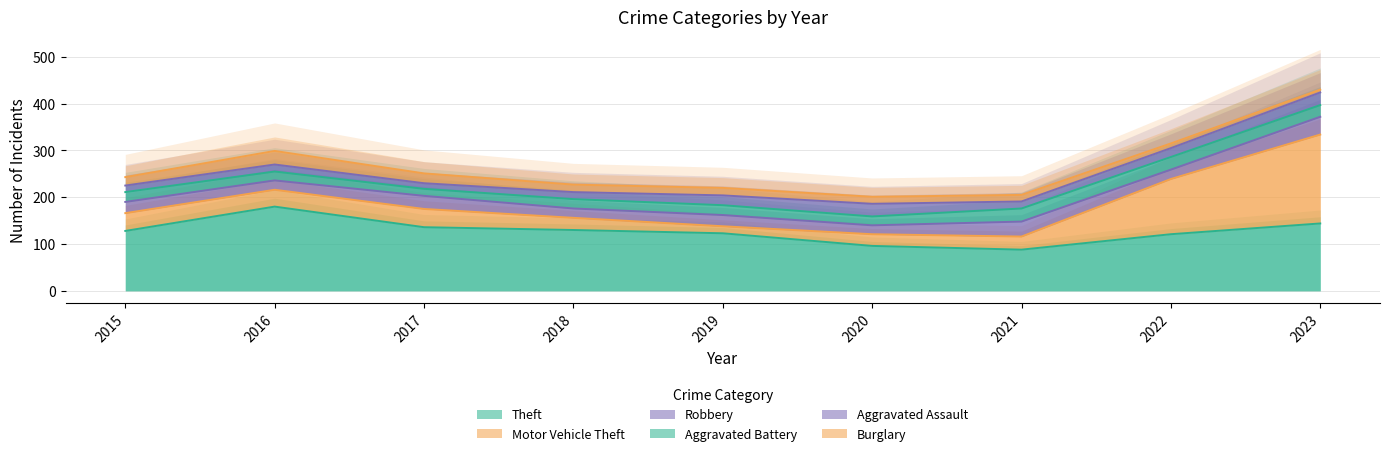

What is the greatest value displayed?

190